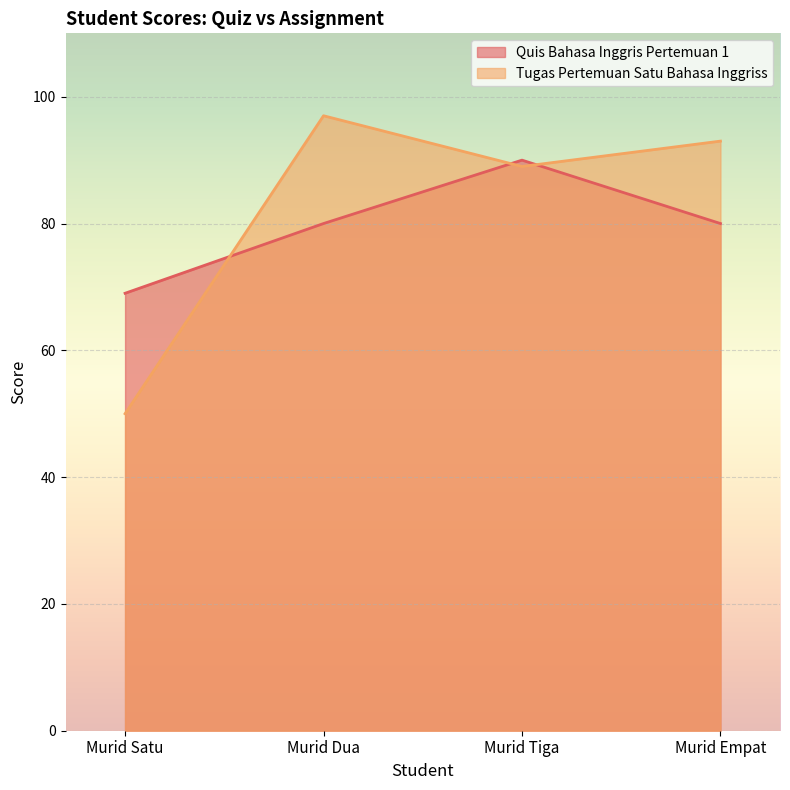

The Tugas Pertemuan Satu Bahasa Inggriss series shows 20 at Murid Tiga. True or false?

False